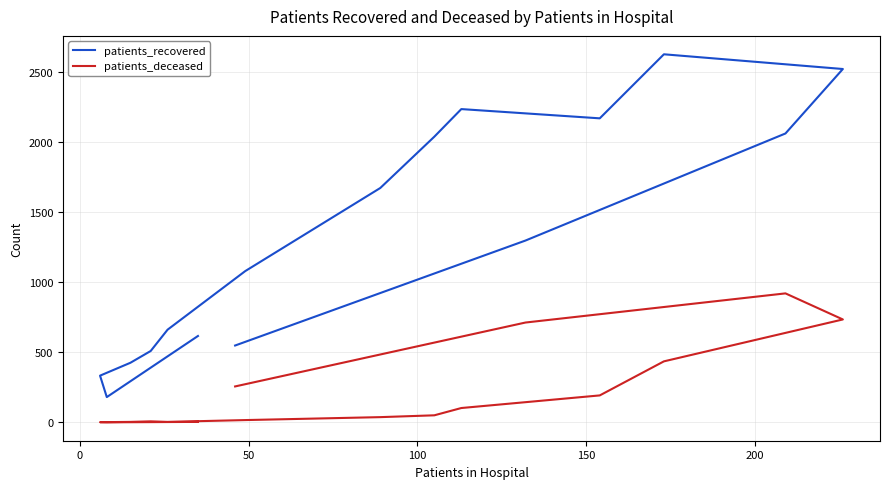

Does the chart have visible grid lines?

Yes